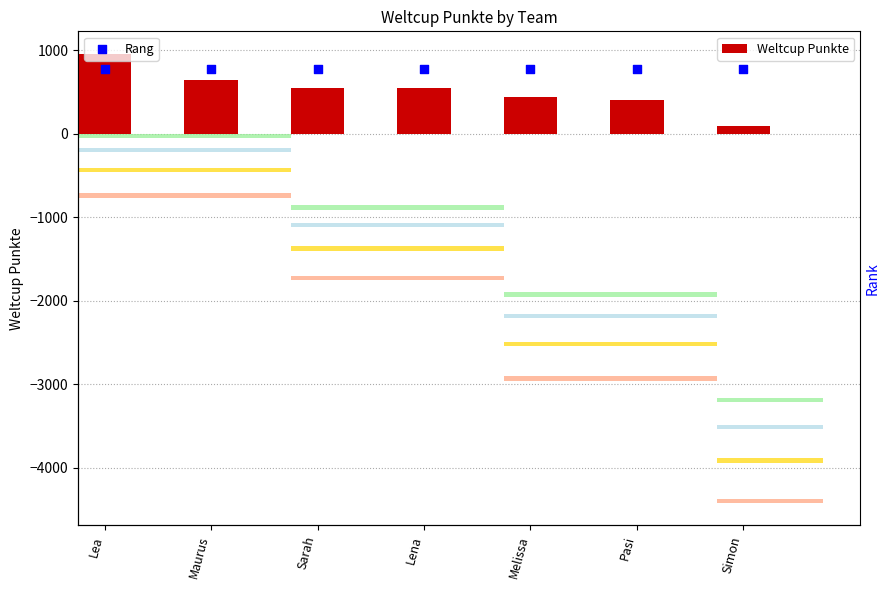

What are all the series names shown in the legend?

Weltcup Punkte, Rang